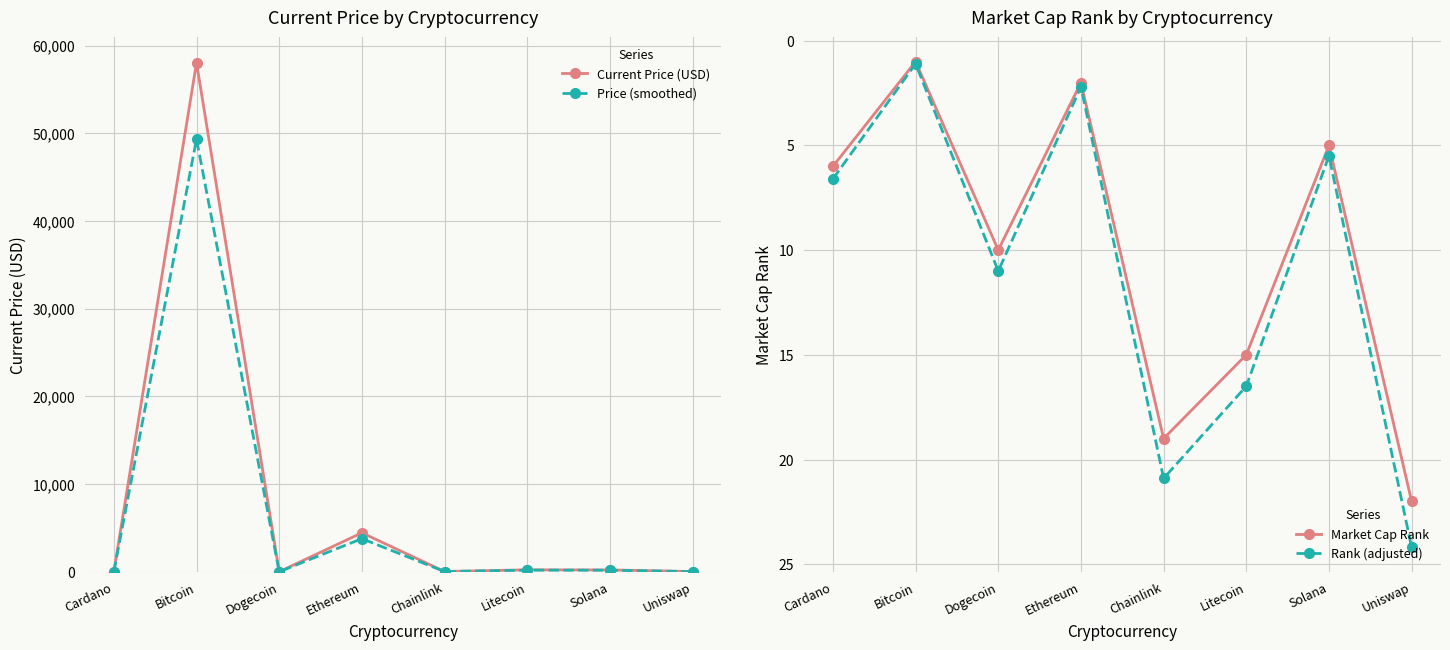

The value of Market Cap Rank at Litecoin is 6.0. True or false?

False